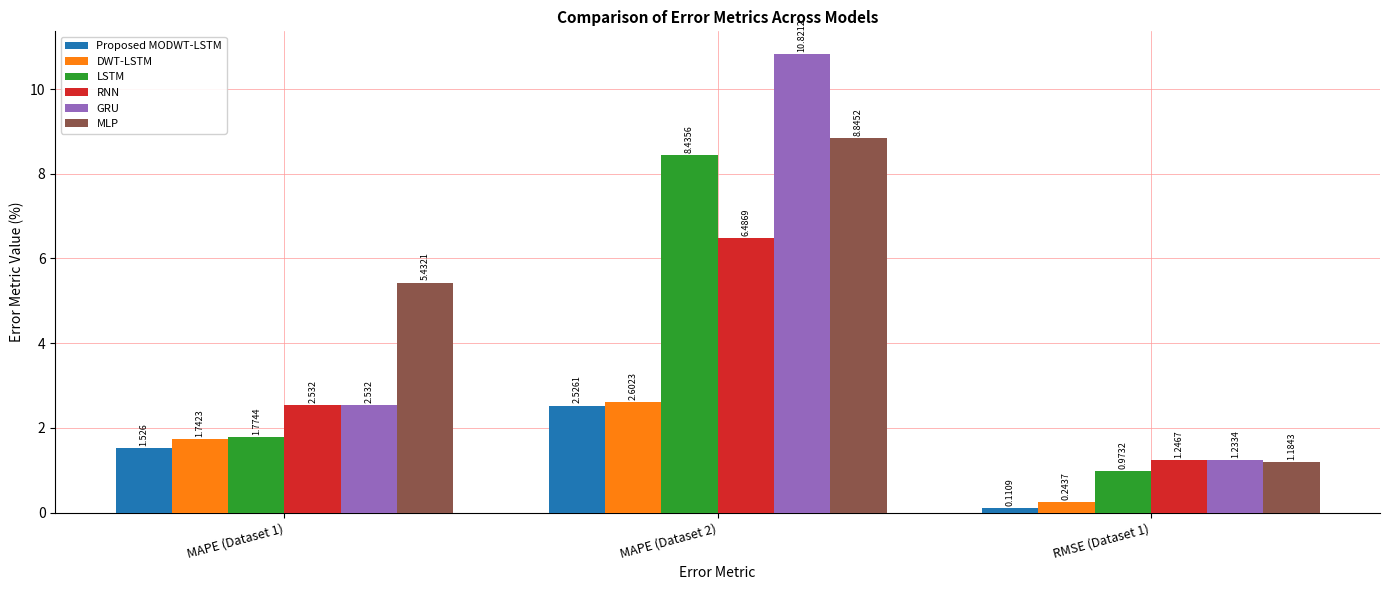

Which series has the widest spread of values?

GRU